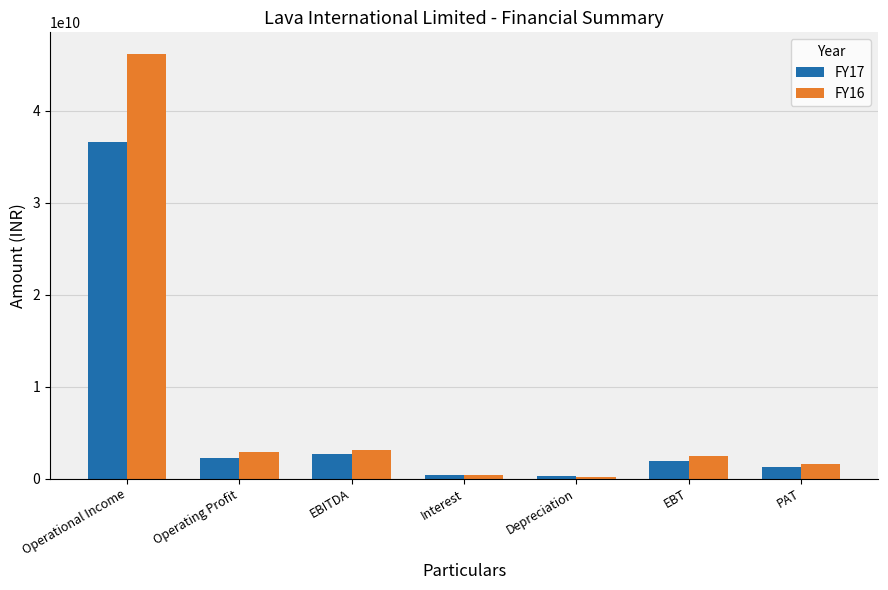

At Operating Profit, list the series in order from largest to smallest.

FY16, FY17